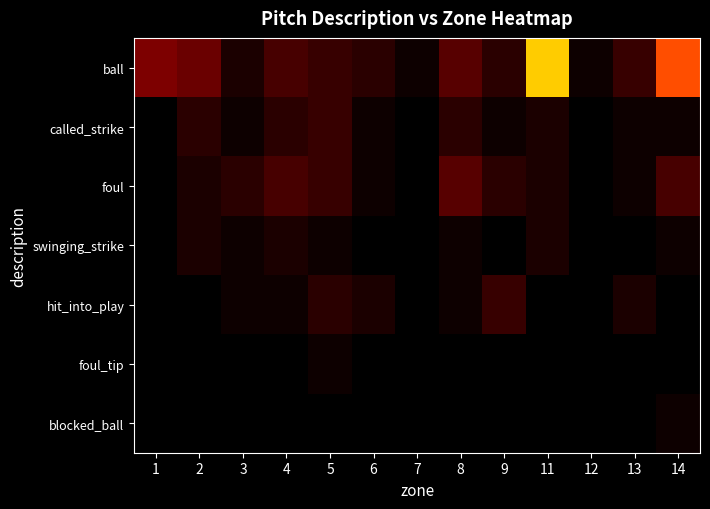

At which category is the sum across all series the highest?

11